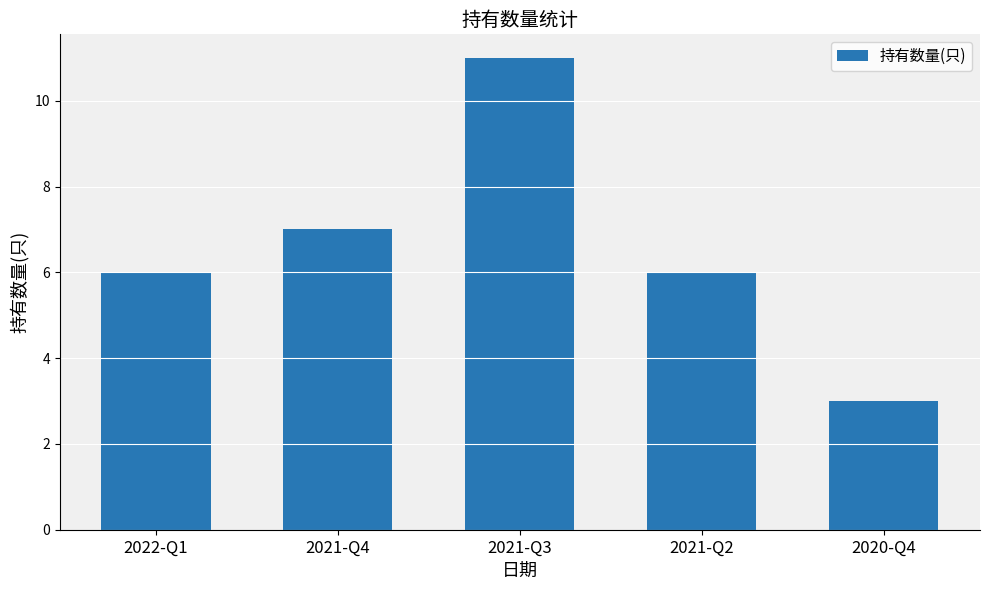

What position from the right is 2021-Q4?

4